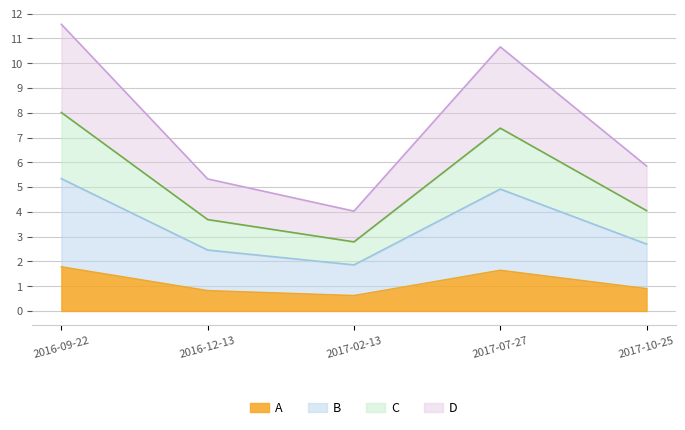

What is the difference between the second highest and minimum values?

1.0